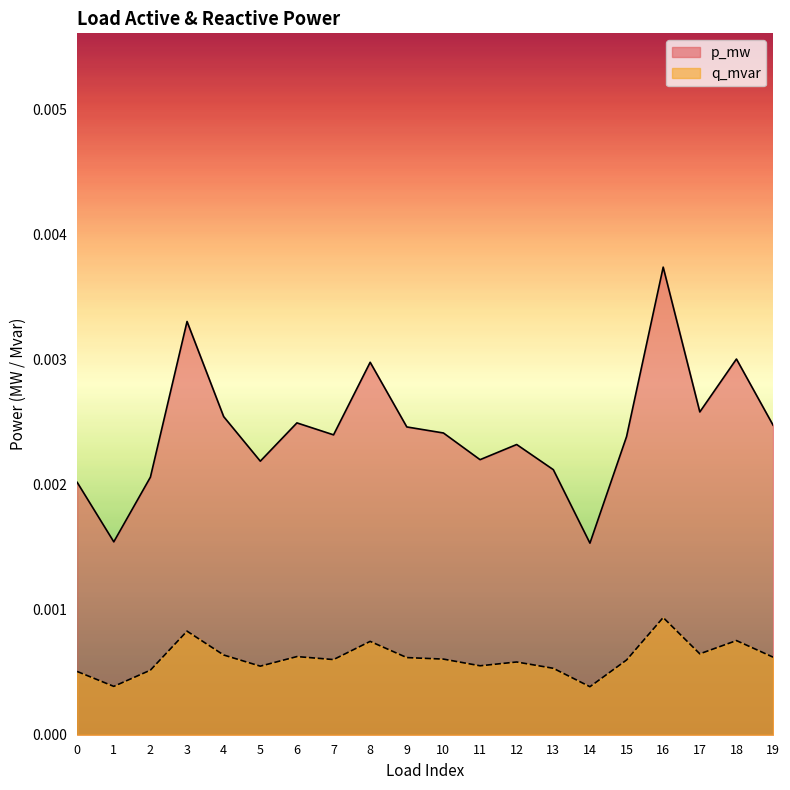

List the labels in order of p_mw value, largest first.

16, 3, 18, 8, 17, 4, 6, 19, 9, 10, 7, 15, 12, 11, 5, 13, 2, 0, 1, 14